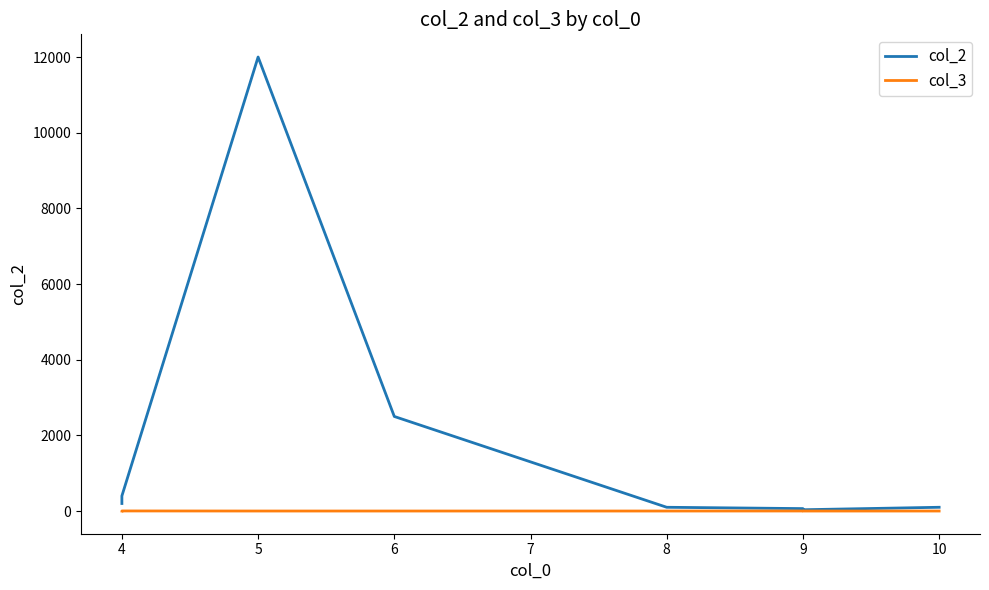

At 6, list the series in order from smallest to largest.

col_3, col_2